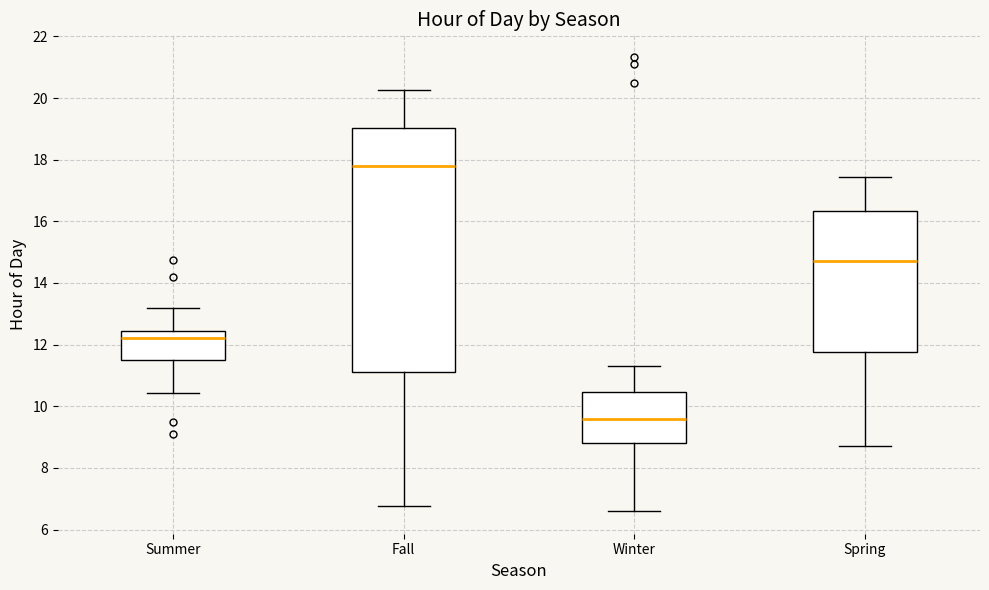

Reading left to right, transcribe this box plot: for each box, give where its median line is, the range the box spans, and where its two whiskers end, as read against the y-axis. The values are not printed on the chart, so give them approximately, as read against the axis.

Summer: median 12.2, box 11.6 to 12.4, whiskers 10.4 to 13.2
Fall: median 17.8, box 11.2 to 19.0, whiskers 6.8 to 20.2
Winter: median 9.6, box 8.8 to 10.4, whiskers 6.6 to 11.4
Spring: median 14.8, box 11.8 to 16.4, whiskers 8.8 to 17.4